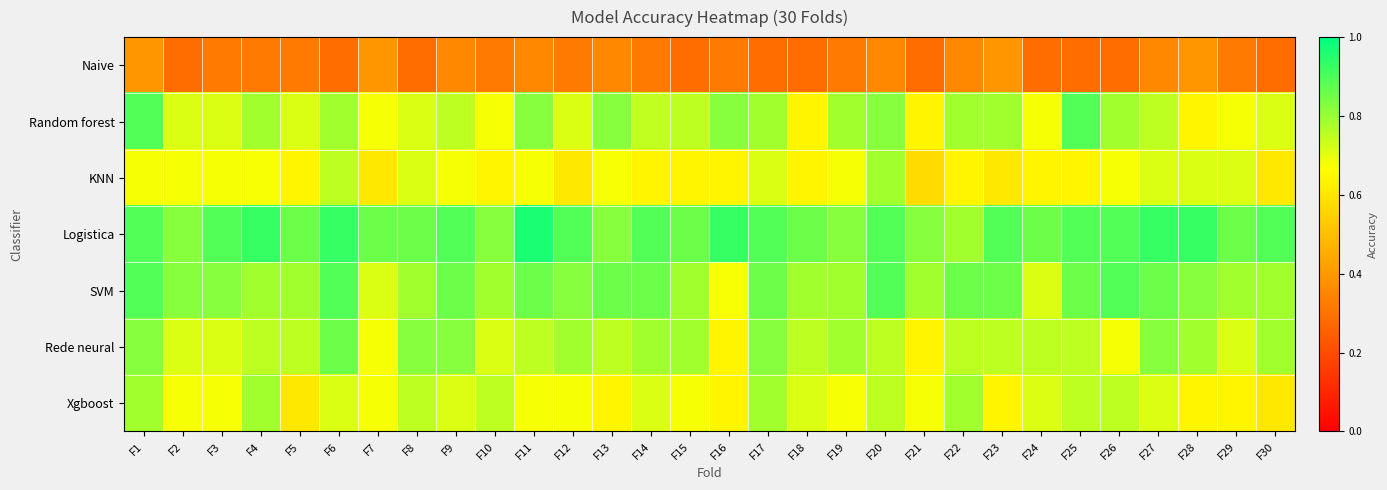

At F22, list the series in order from largest to smallest.

SVM, Random forest, Logistica, Xgboost, Rede neural, KNN, Naive